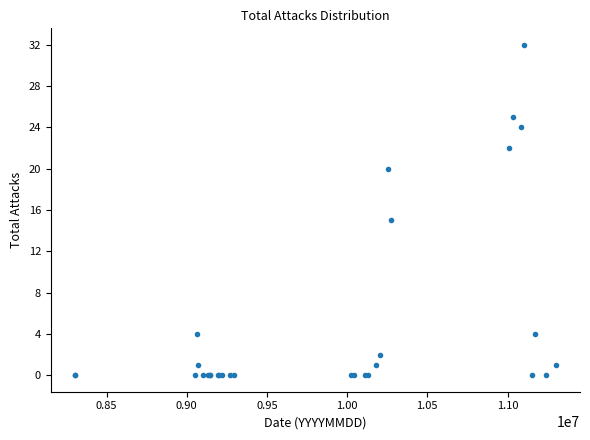

What Y value in the scatter plot is closest to 16?

15